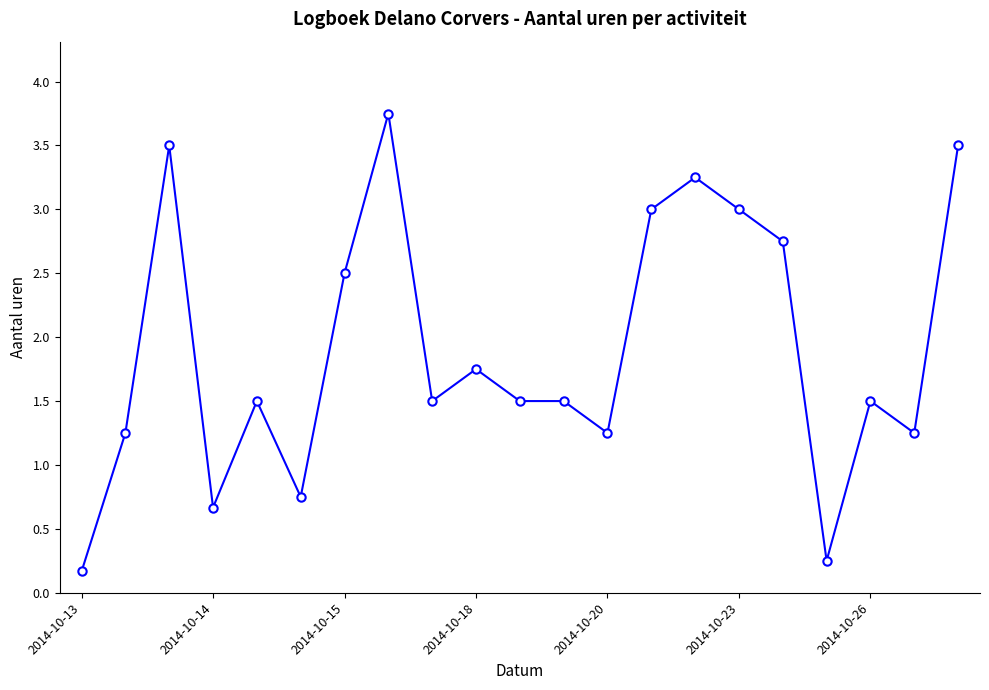

What is the value of the 21st point from the left?

3.5